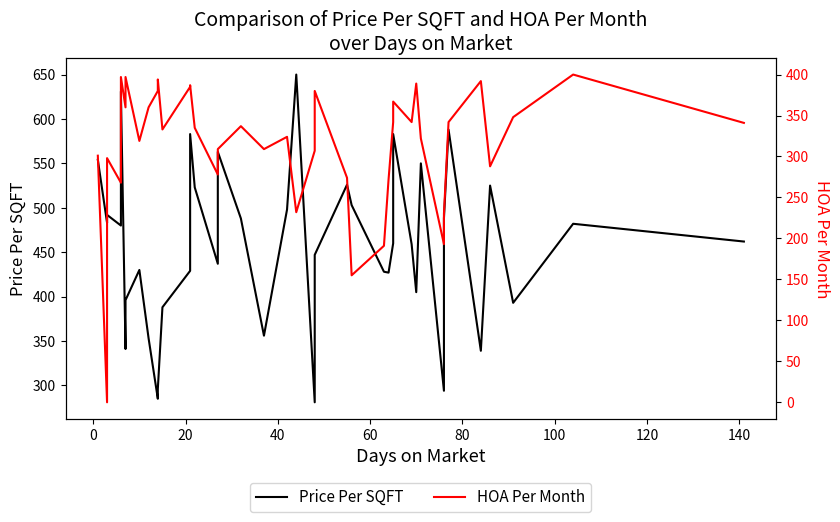

True or false: Price Per SQFT has more than 2 interior local peaks.

True